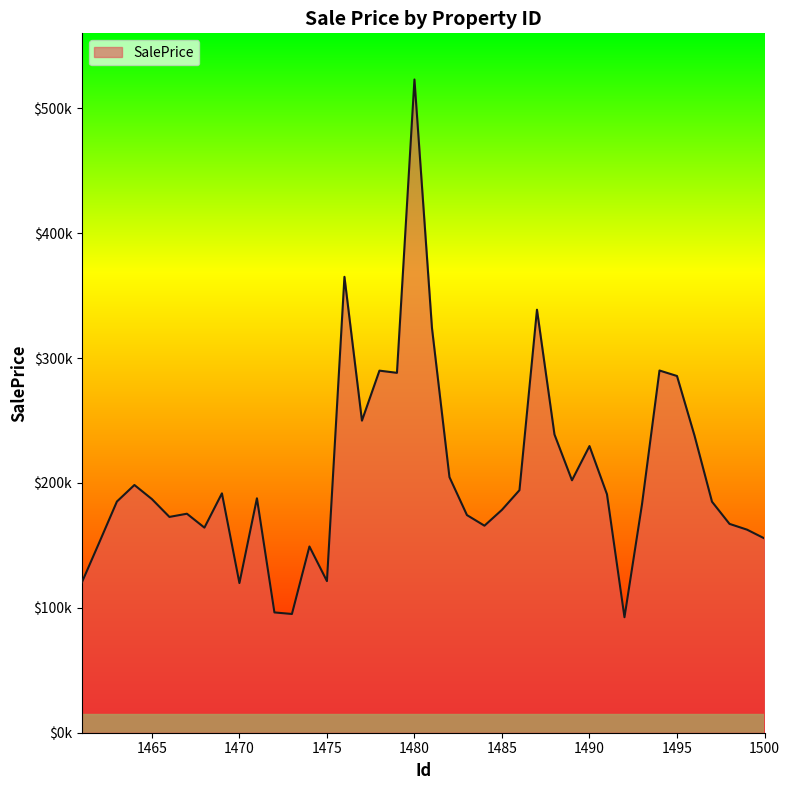

What is the value of the 23rd point from the left?

174259.9